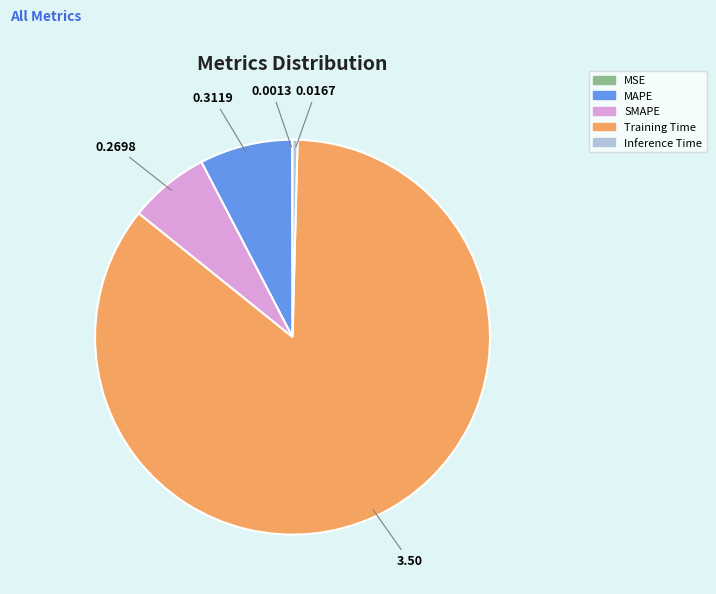

Which slice is the largest?

Training Time